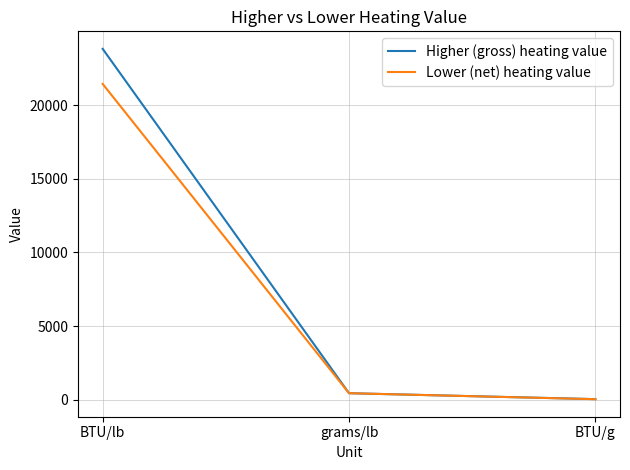

Rank the series by their maximum value, from lowest to highest.

Lower (net) heating value, Higher (gross) heating value